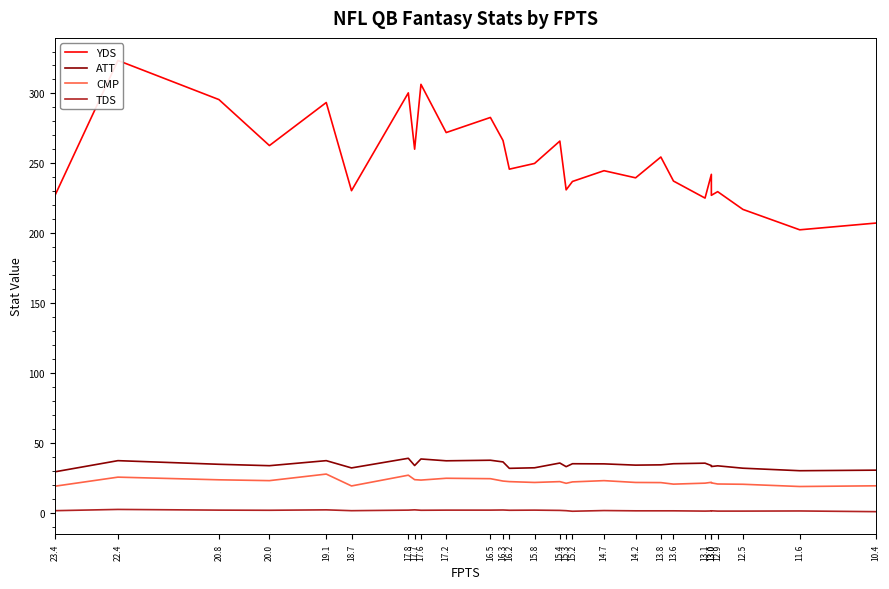

Where is the first local minimum for TDS?

20.0